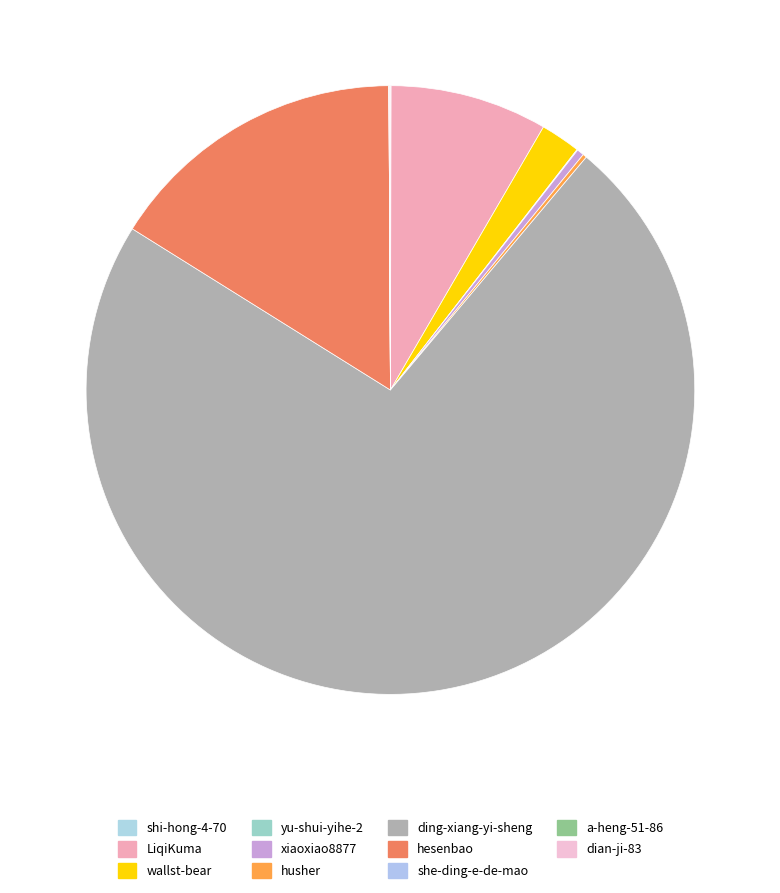

Count the number of slices in the pie.

11